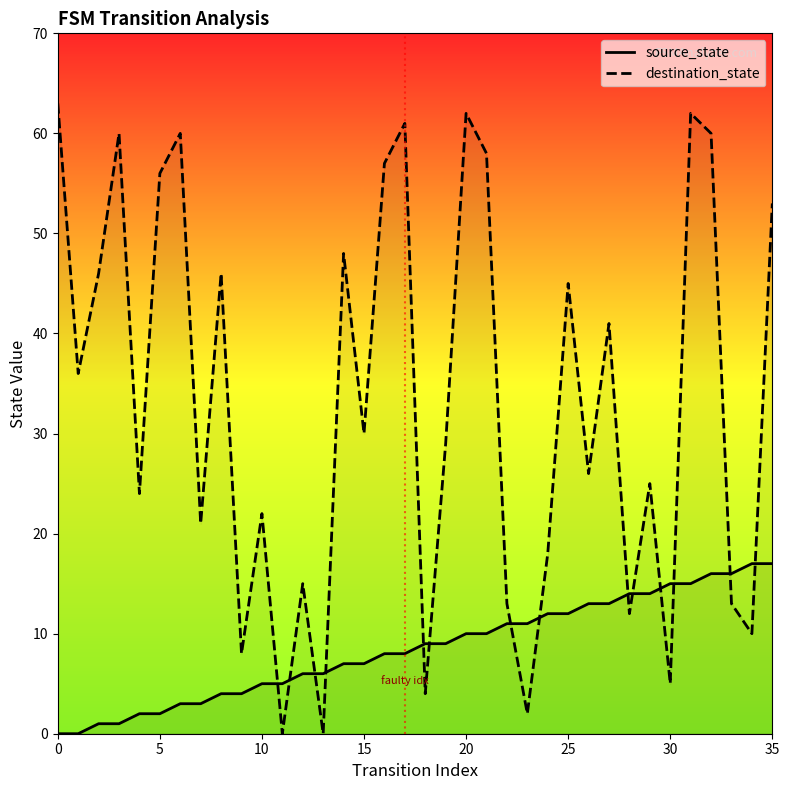

How many distinct data groups are displayed?

2